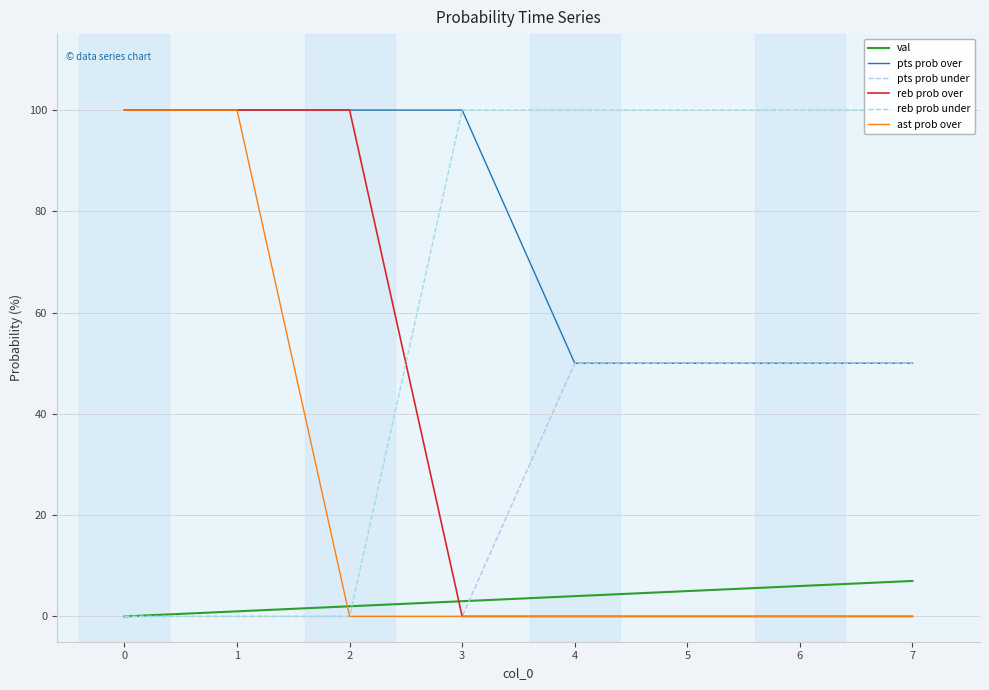

Reading right to left, transcribe all the data shown in this chart.

val: 7=7	6=6	5=5	4=4	3=3	2=2	1=1	0=0
pts prob over: 7=50	6=50	5=50	4=50	3=100	2=100	1=100	0=100
pts prob under: 7=50	6=50	5=50	4=50	3=0	2=0	1=0	0=0
reb prob over: 7=0	6=0	5=0	4=0	3=0	2=100	1=100	0=100
reb prob under: 7=100	6=100	5=100	4=100	3=100	2=0	1=0	0=0
ast prob over: 7=0	6=0	5=0	4=0	3=0	2=0	1=100	0=100